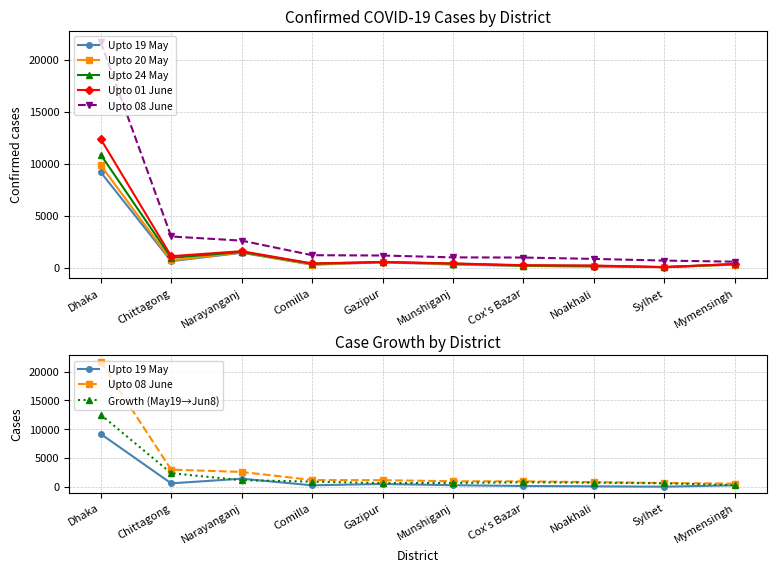

At which category is the sum across all series the highest?

Dhaka